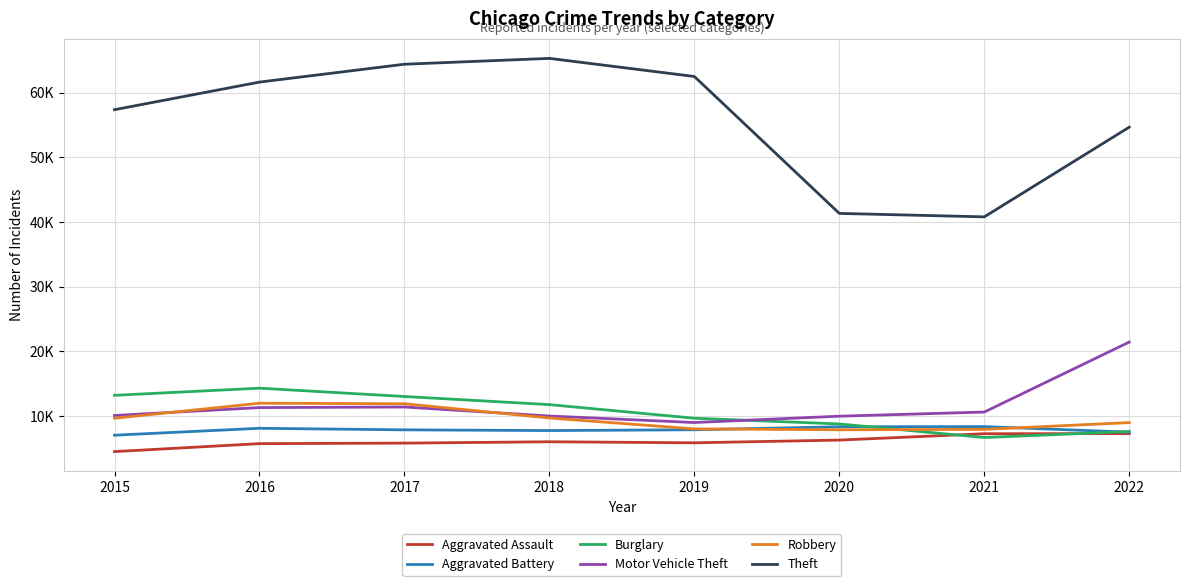

Where is the first local maximum for Motor Vehicle Theft?

2017